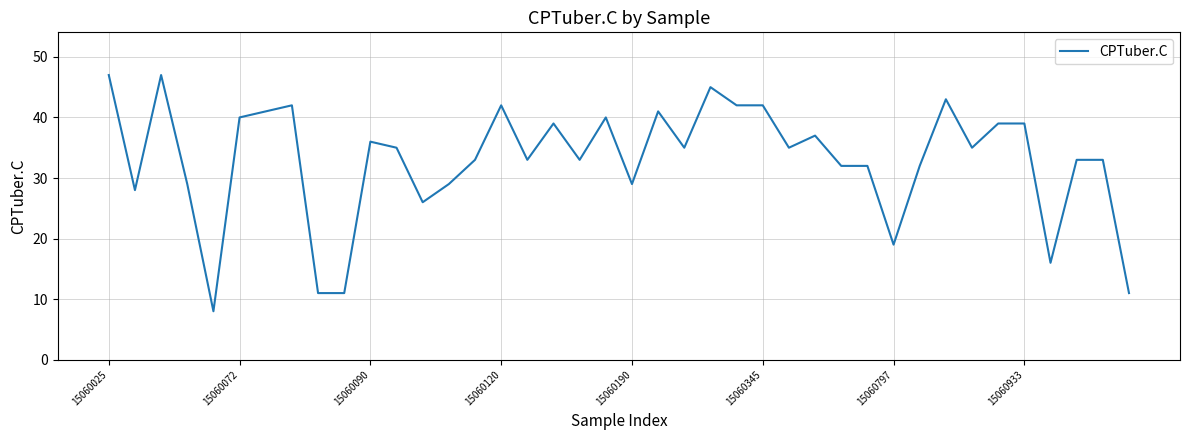

What is the maximum value shown in the chart?

47